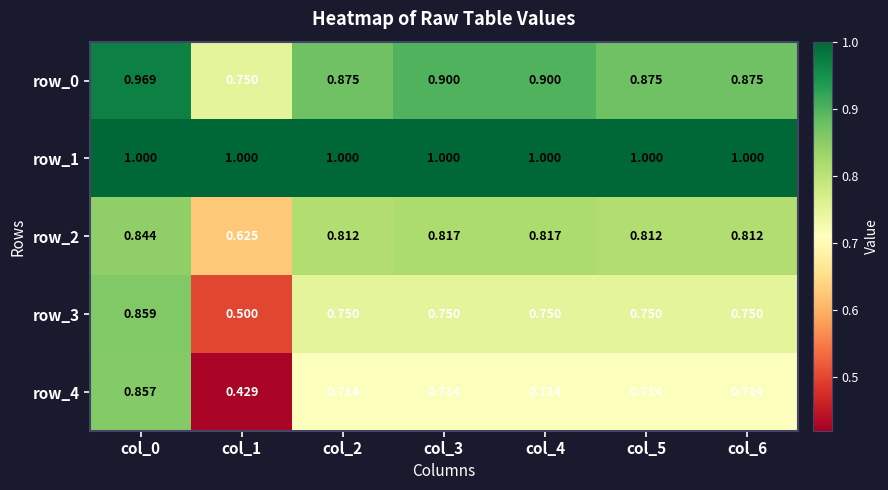

What is the difference between the highest and lowest values at col_0?

0.2